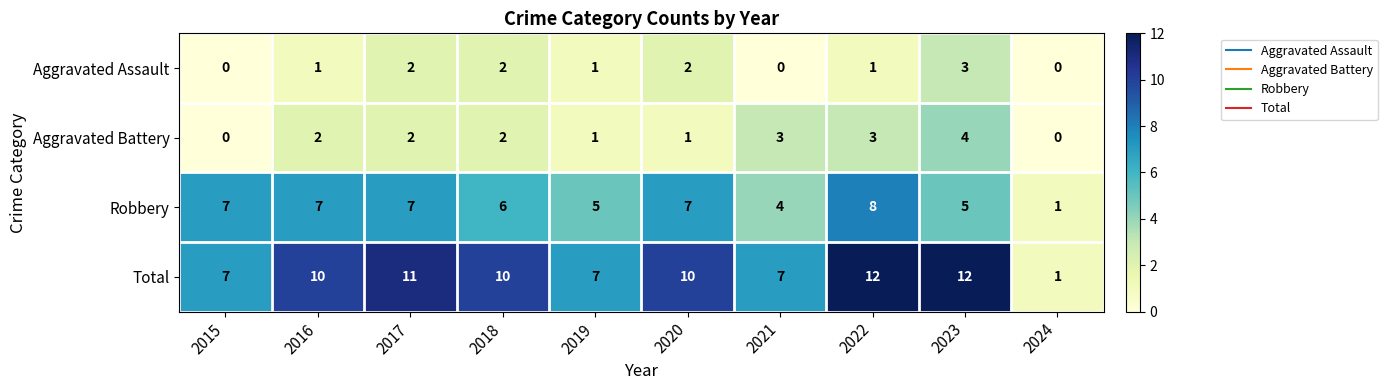

Count the Aggravated Battery values in the range 1 to 3.

7